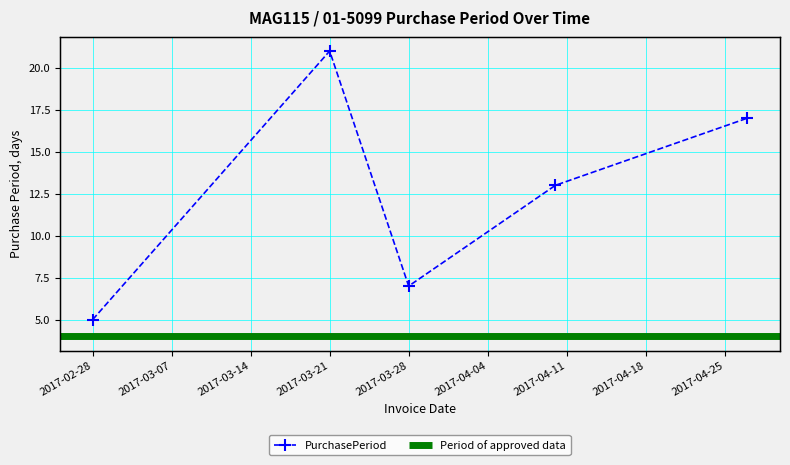

Rank the categories by value from lowest to highest.

2017-02-28, 2017-03-28, 2017-04-10, 2017-04-27, 2017-03-21